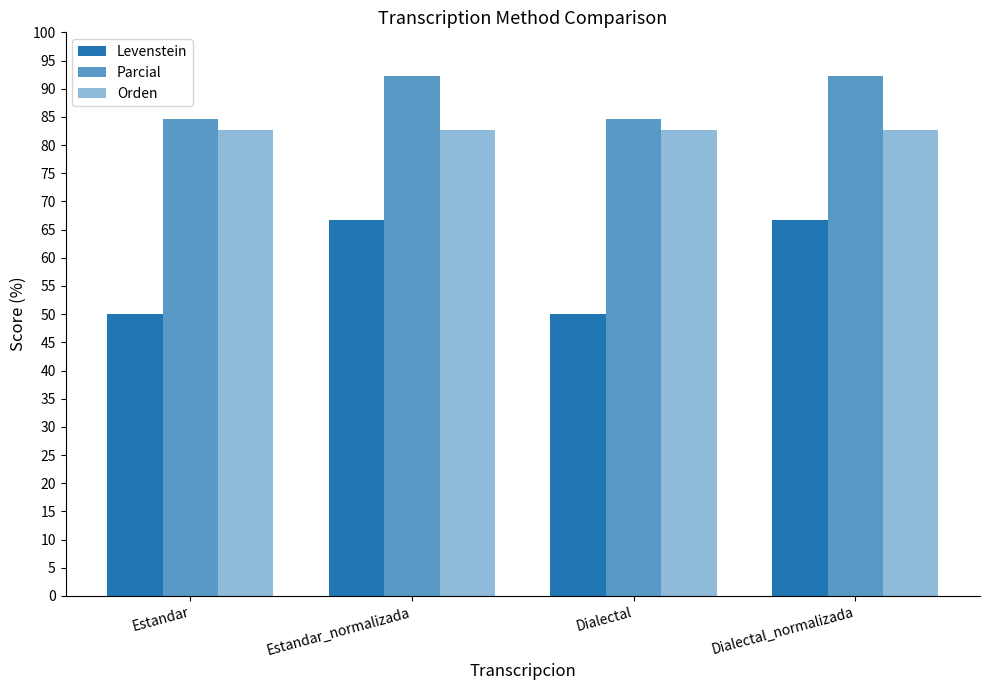

How many bars are there in each group?

3